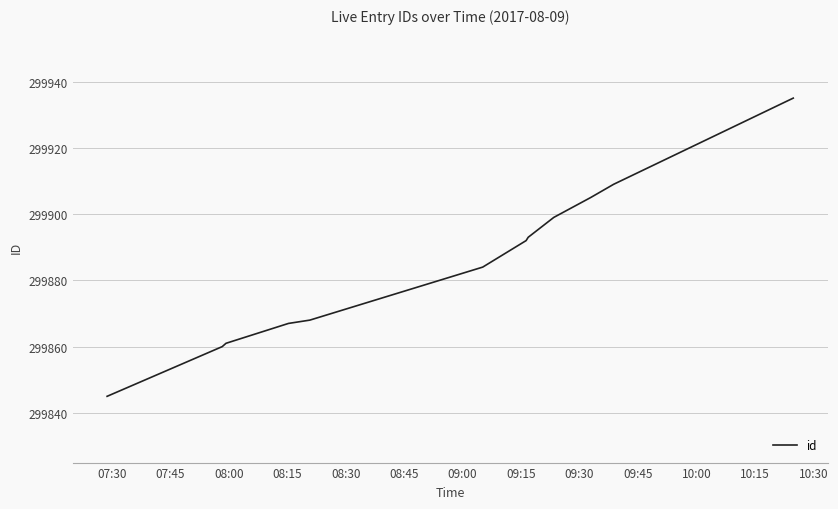

What is the smallest value displayed?

299845